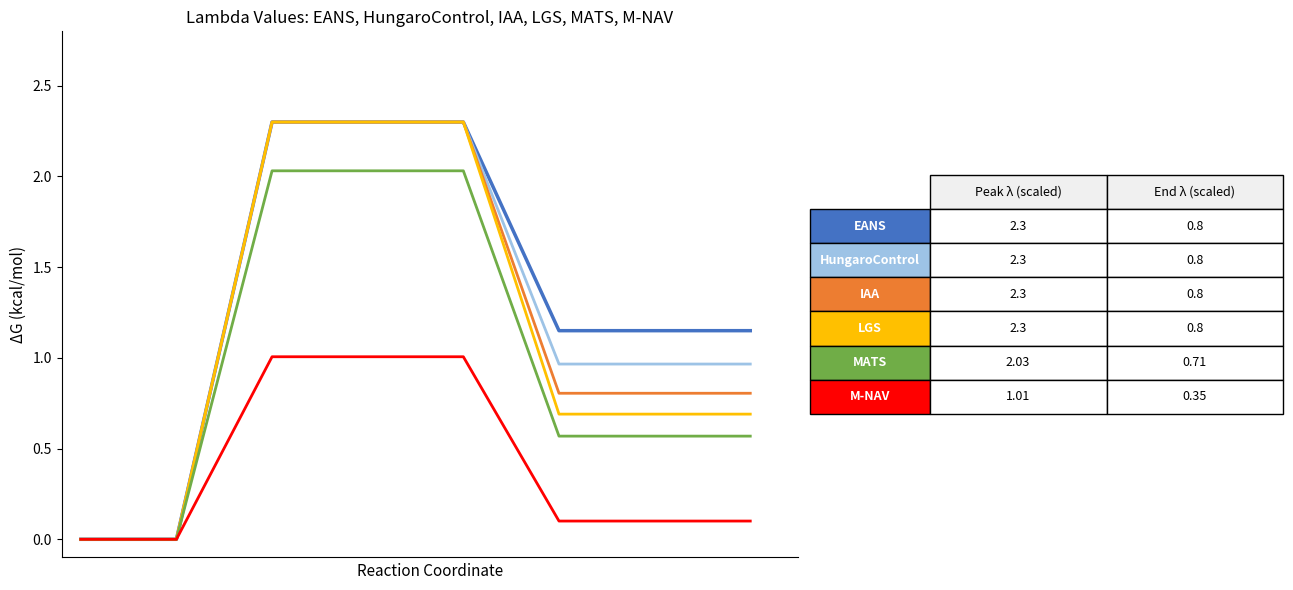

What is the greatest value displayed?

2.3